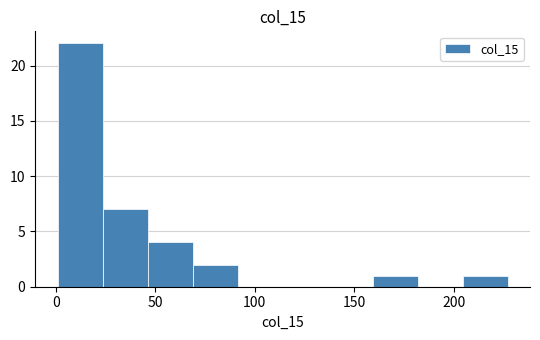

Reading left to right, transcribe this chart: for each bar, give the range it covers on the x-axis and its height. Neither the bar edges nor the heights are printed on the chart, so give them approximately, as read against the axes.

0 to 25: 22
25 to 45: 7
45 to 70: 4
70 to 90: 2
90 to 115: 0
115 to 135: 0
135 to 160: 0
160 to 180: 1
180 to 205: 0
205 to 225: 1